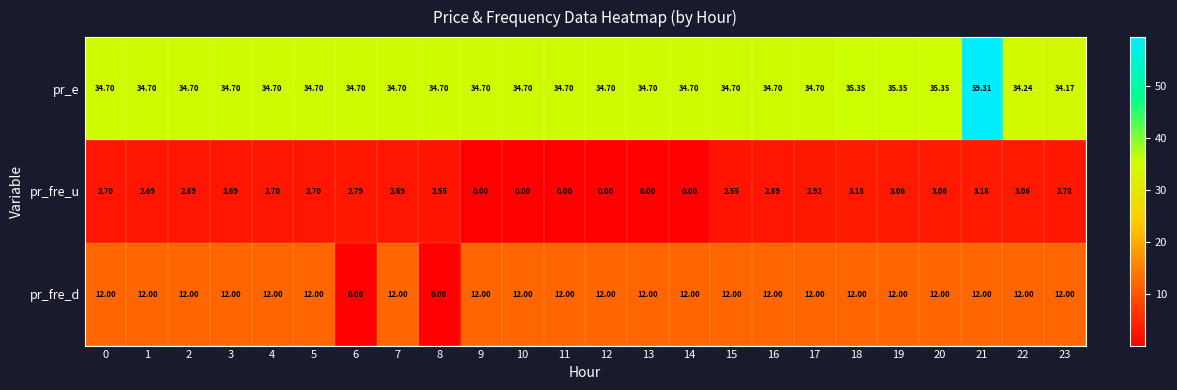

Which series has the largest range (max minus min)?

pr_e